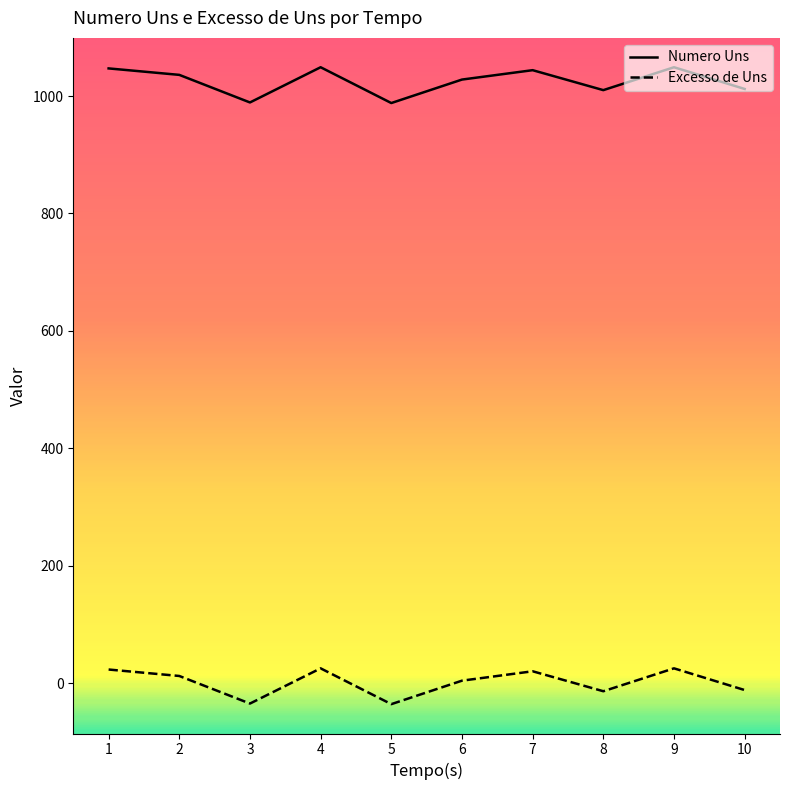

What are all the series names shown in the legend?

Numero Uns, Excesso de Uns